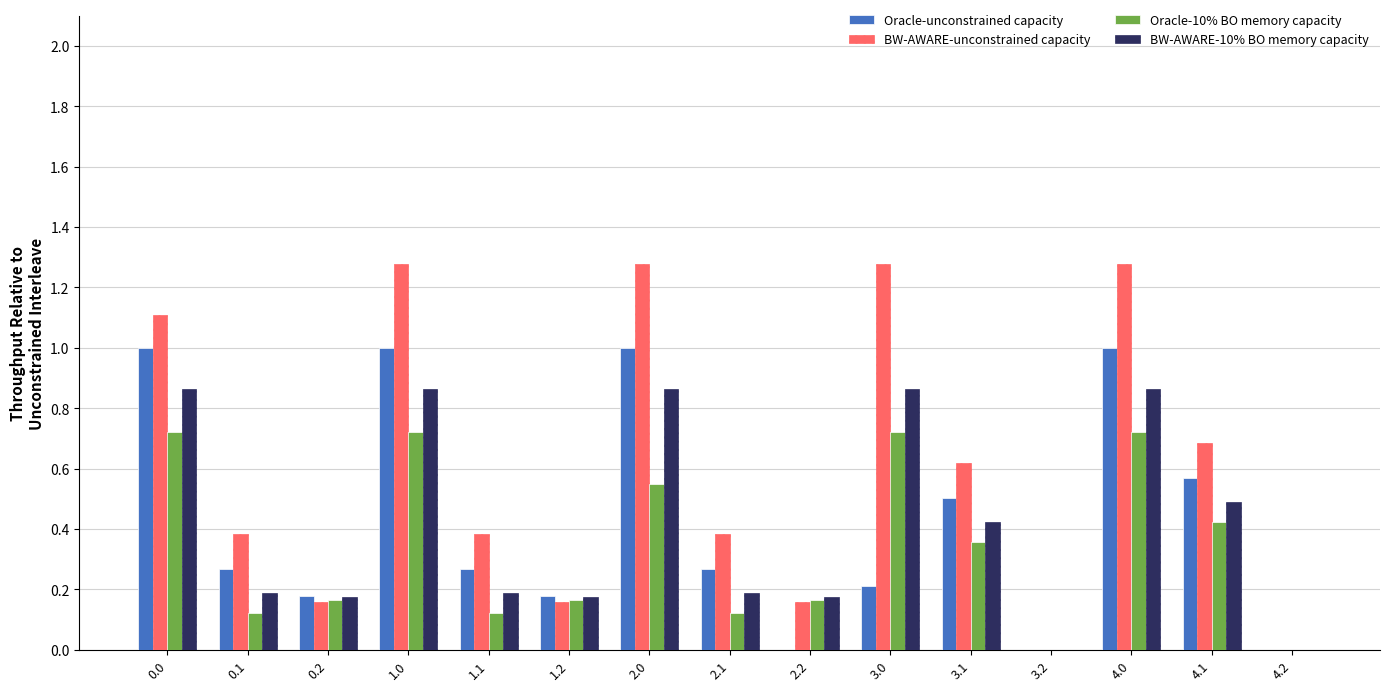

Which series has the largest total across all categories?

BW-AWARE-unconstrained capacity